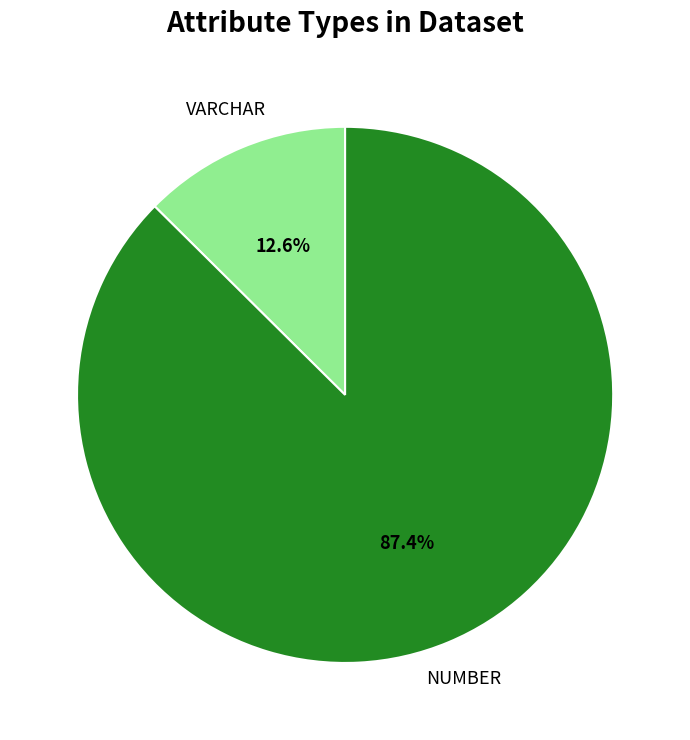

What is the smallest slice in the pie chart?

VARCHAR